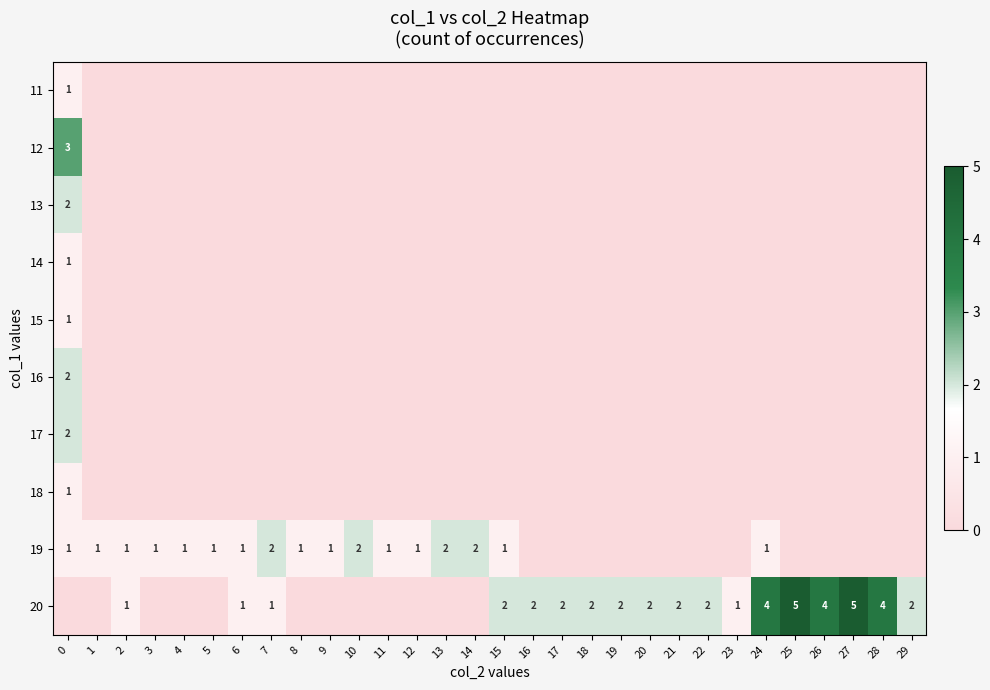

At which category does the chart reach its peak across all series?

25